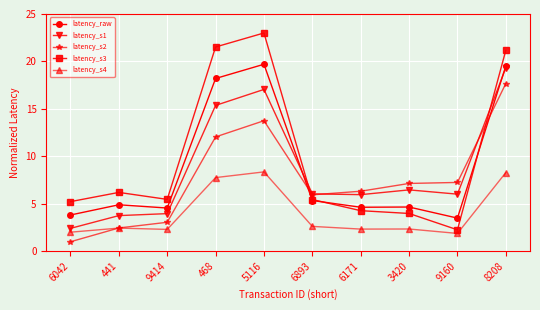

What is the difference between the latency_s1 values at 441 and 5116?

13.3